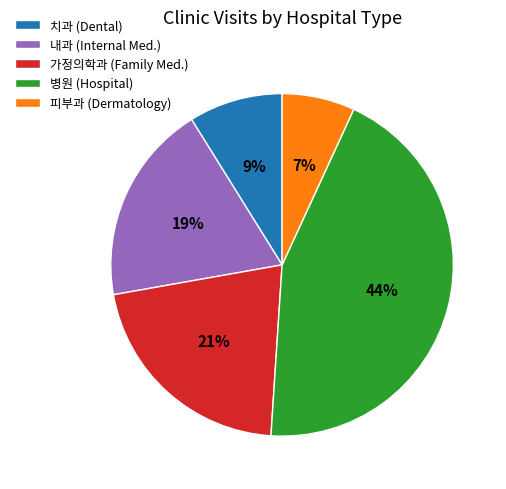

Rank the categories by value from highest to lowest.

병원 (Hospital), 가정의학과 (Family Med.), 내과 (Internal Med.), 치과 (Dental), 피부과 (Dermatology)